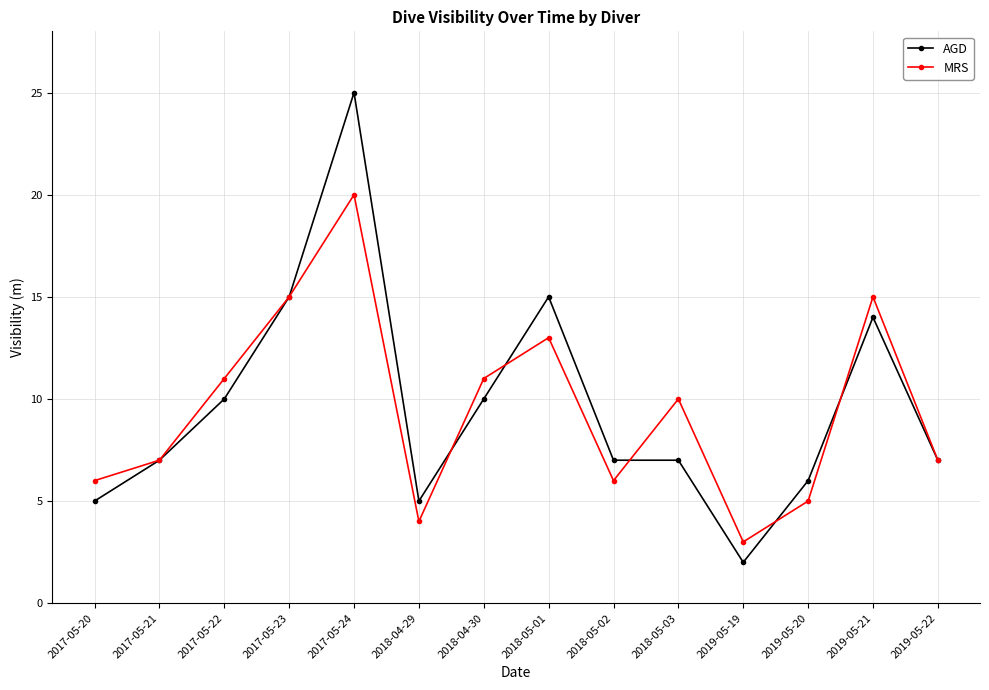

What are all the series names shown in the legend?

AGD, MRS